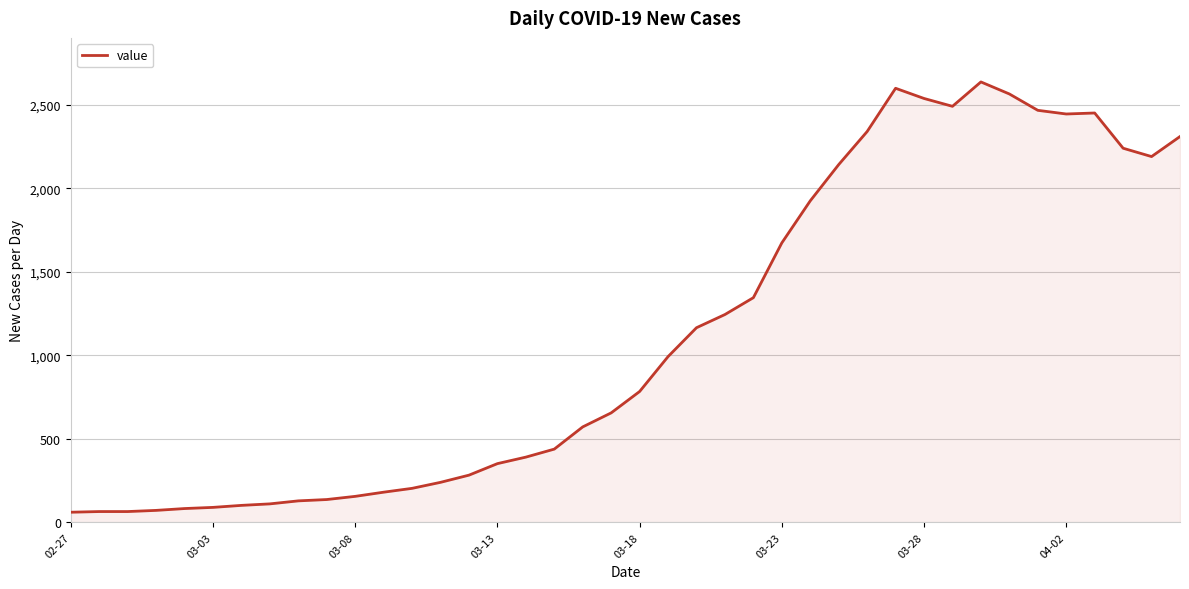

Does the chart display data point markers on the line(s)?

No